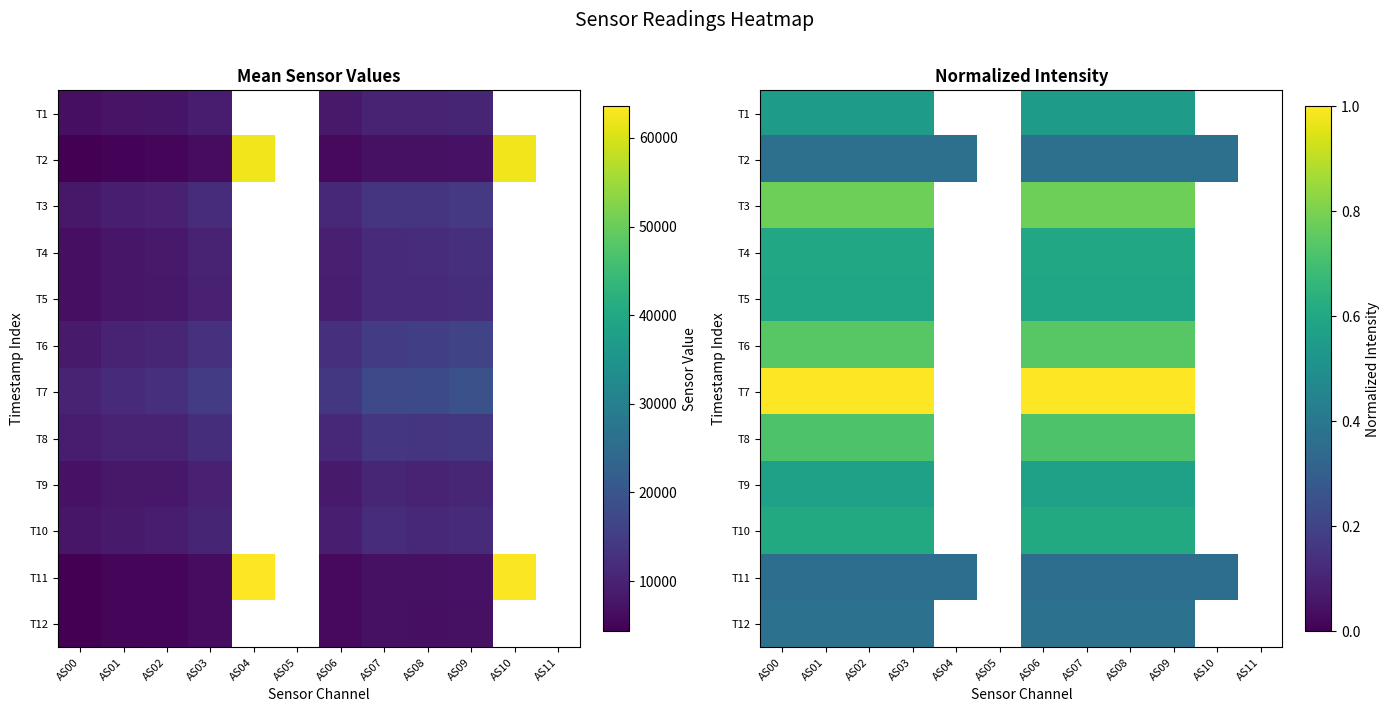

How many series are shown in this chart?

12